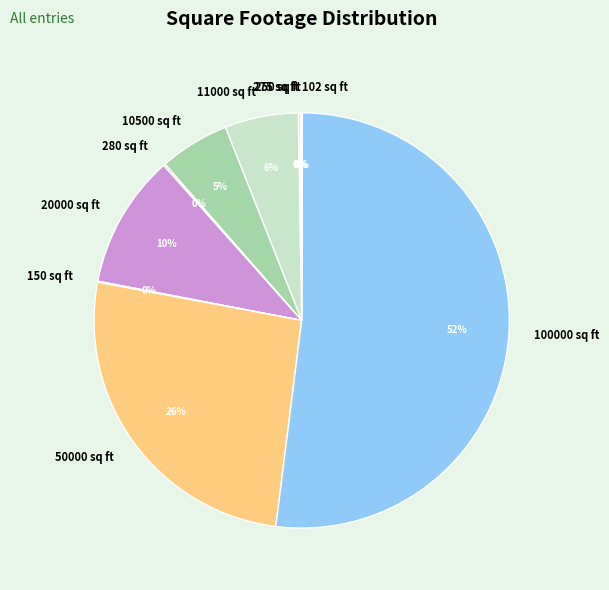

Which category has the biggest portion of the pie?

100000 sq ft